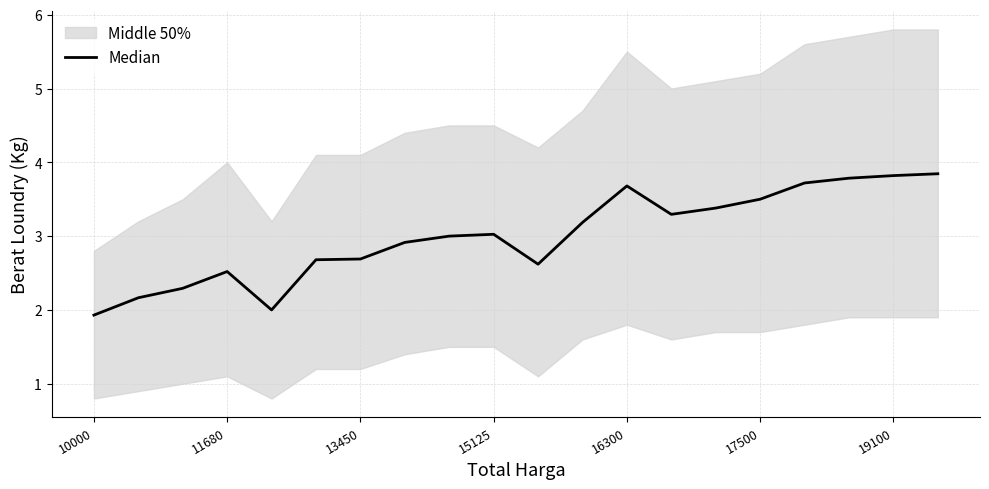

Which has a higher value, 14 or 11?

14